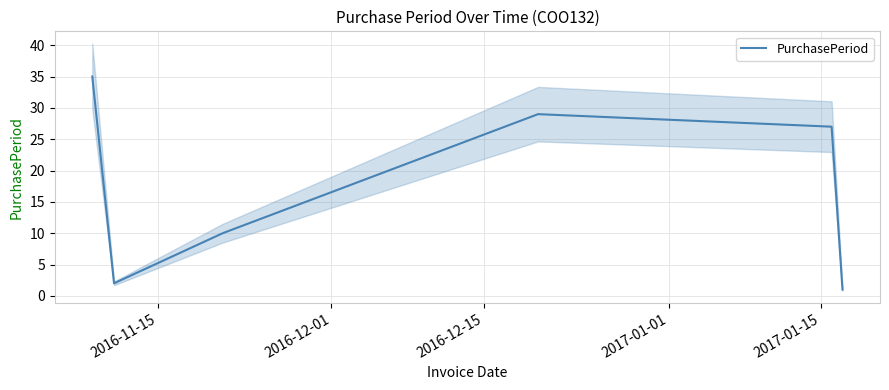

True or false: there are more than 1 points higher than both neighbors.

False